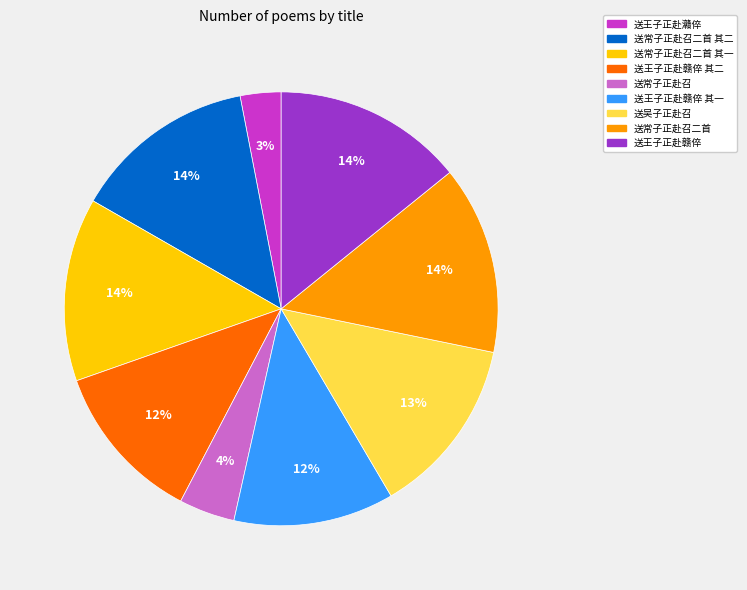

To the nearest percent, what is the average slice percentage?

11%